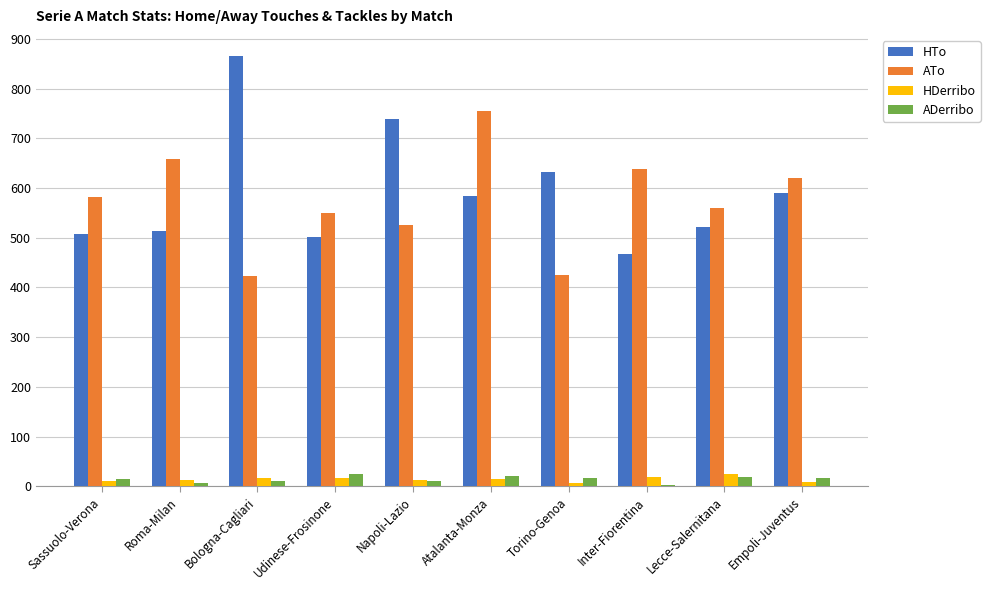

How many distinct data groups are displayed?

4